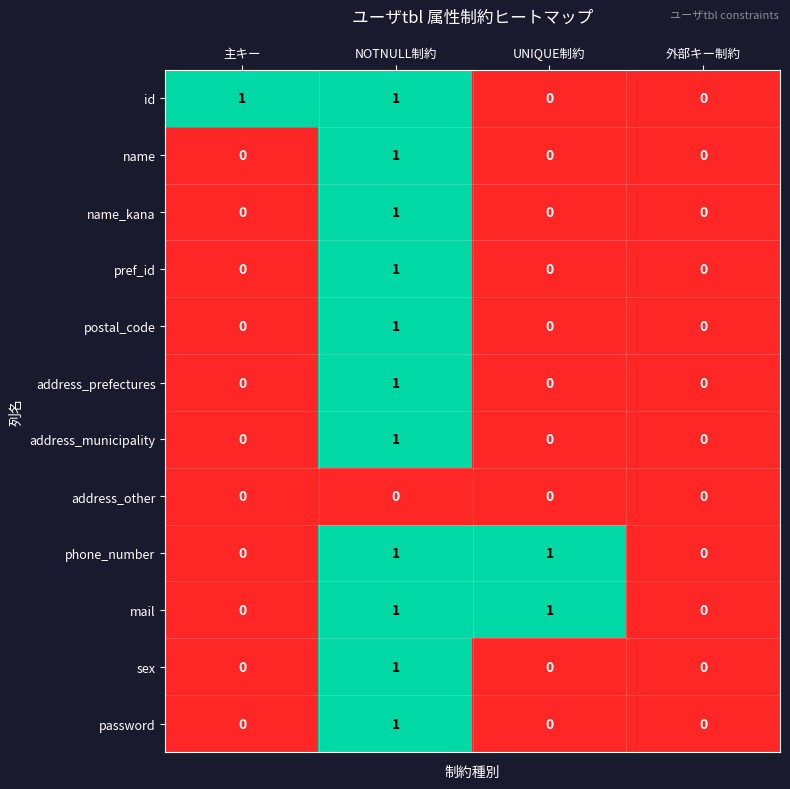

Count the number of categories in the chart.

4